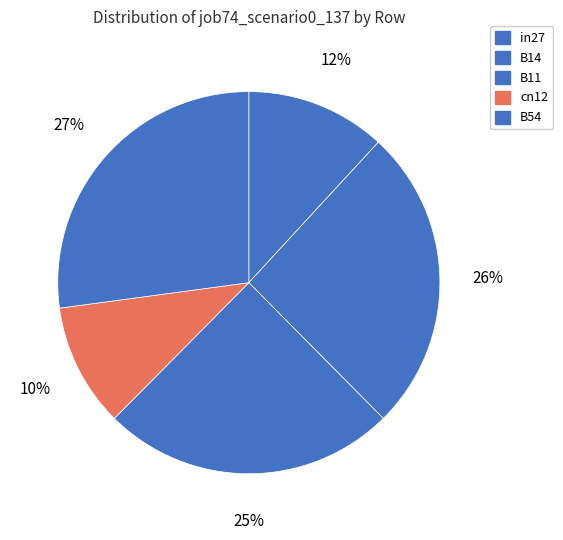

What is the change in value from in27 to B54?

+0.6